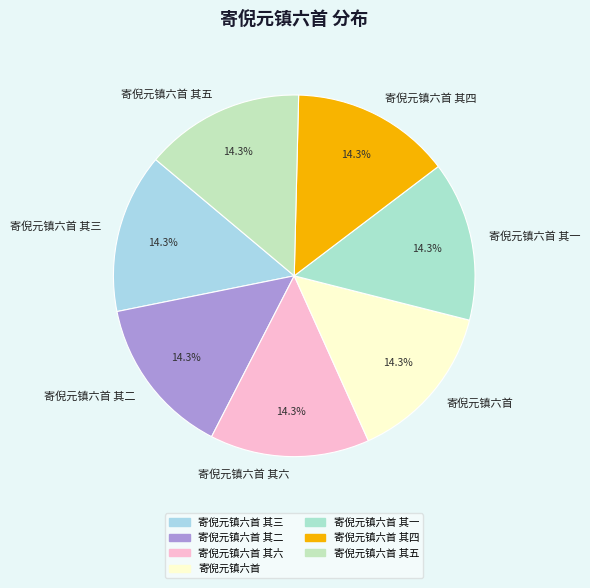

Approximately how many times larger is the value at 寄倪元镇六首 其二 compared to 寄倪元镇六首 其一?

1.0